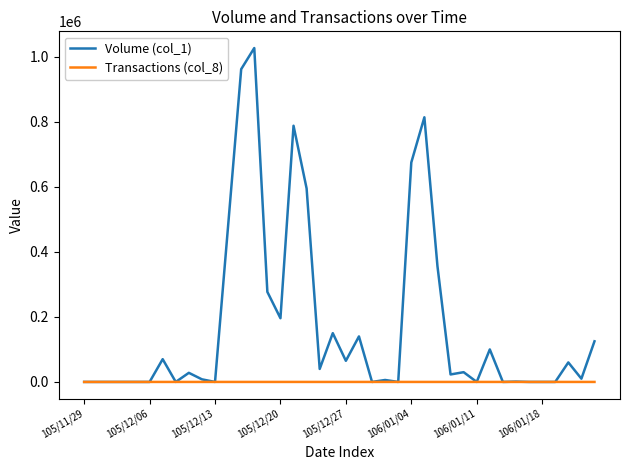

Rank the series by their average value, from lowest to highest.

Transactions (col_8), Volume (col_1)